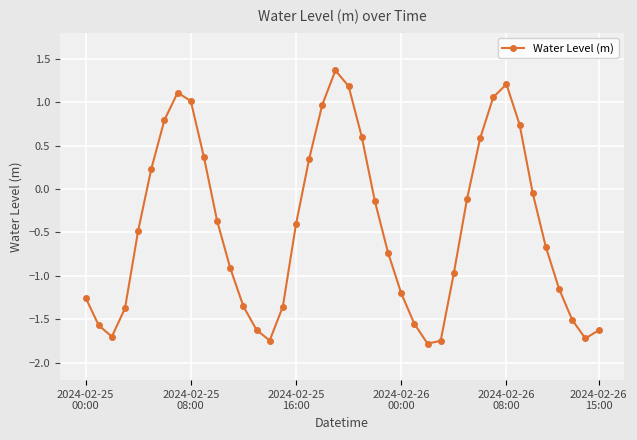

What is the difference between the second highest and second lowest values?

3.0